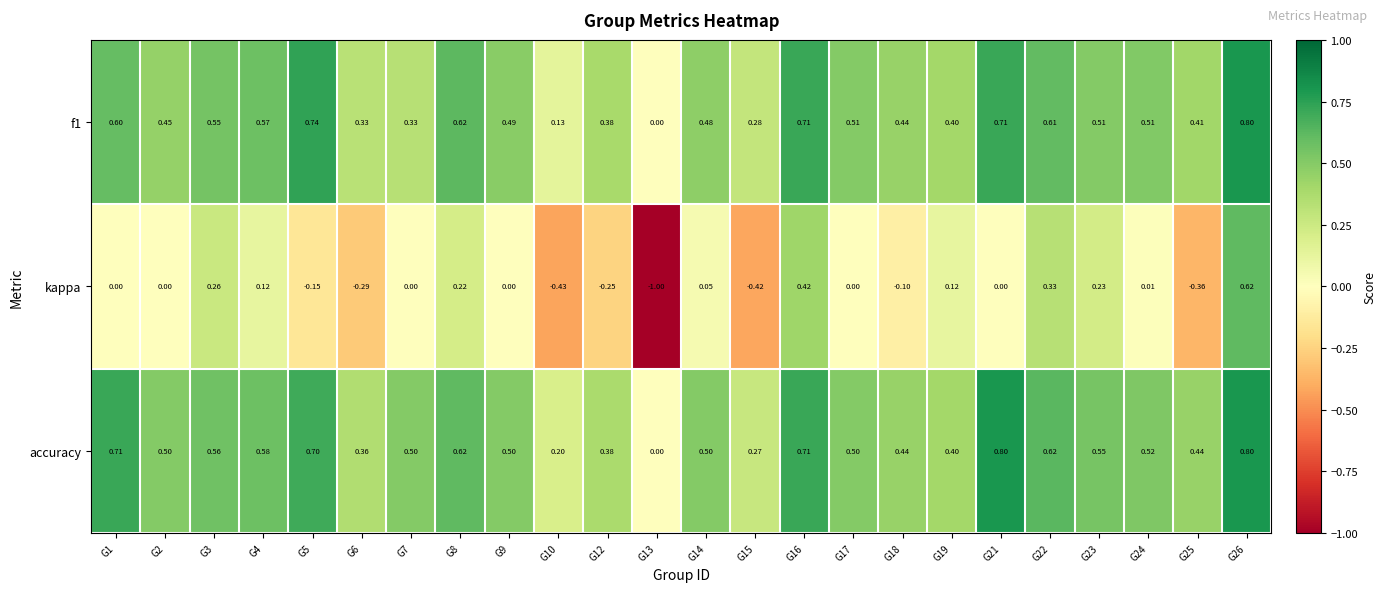

Which category has the lowest value across all series?

G13